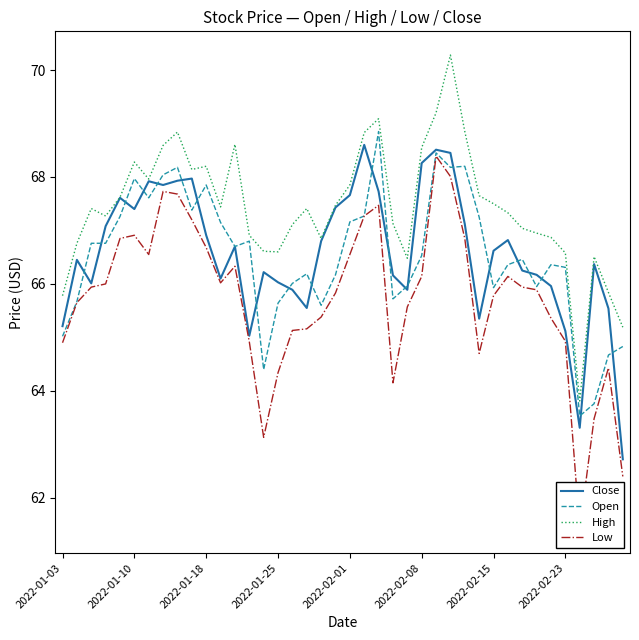

Which series has the largest total across all categories?

High